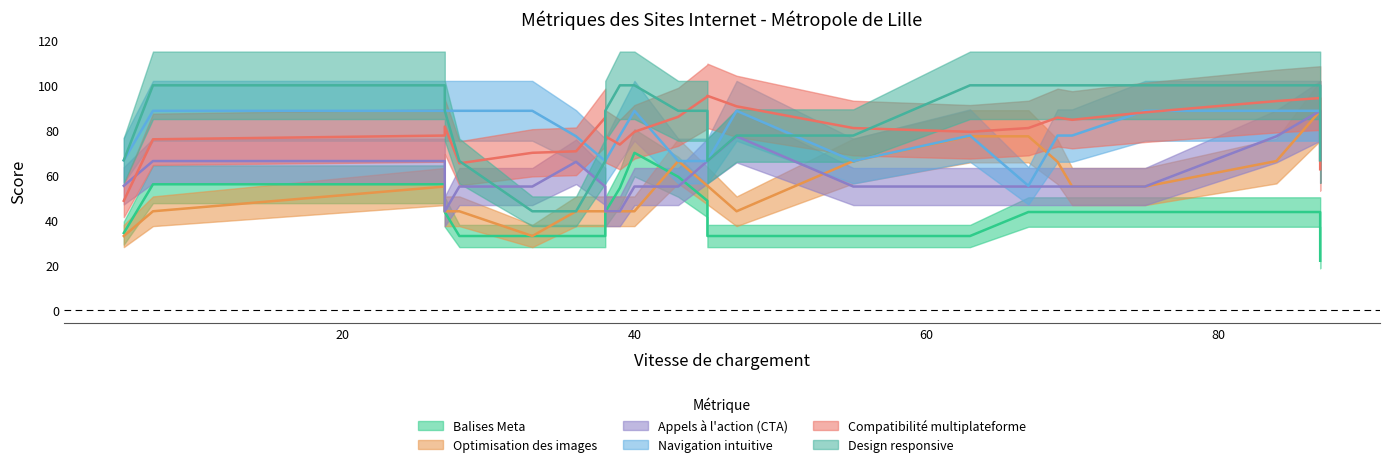

True or false: Design responsive has more than 1 points higher than both neighbors.

False